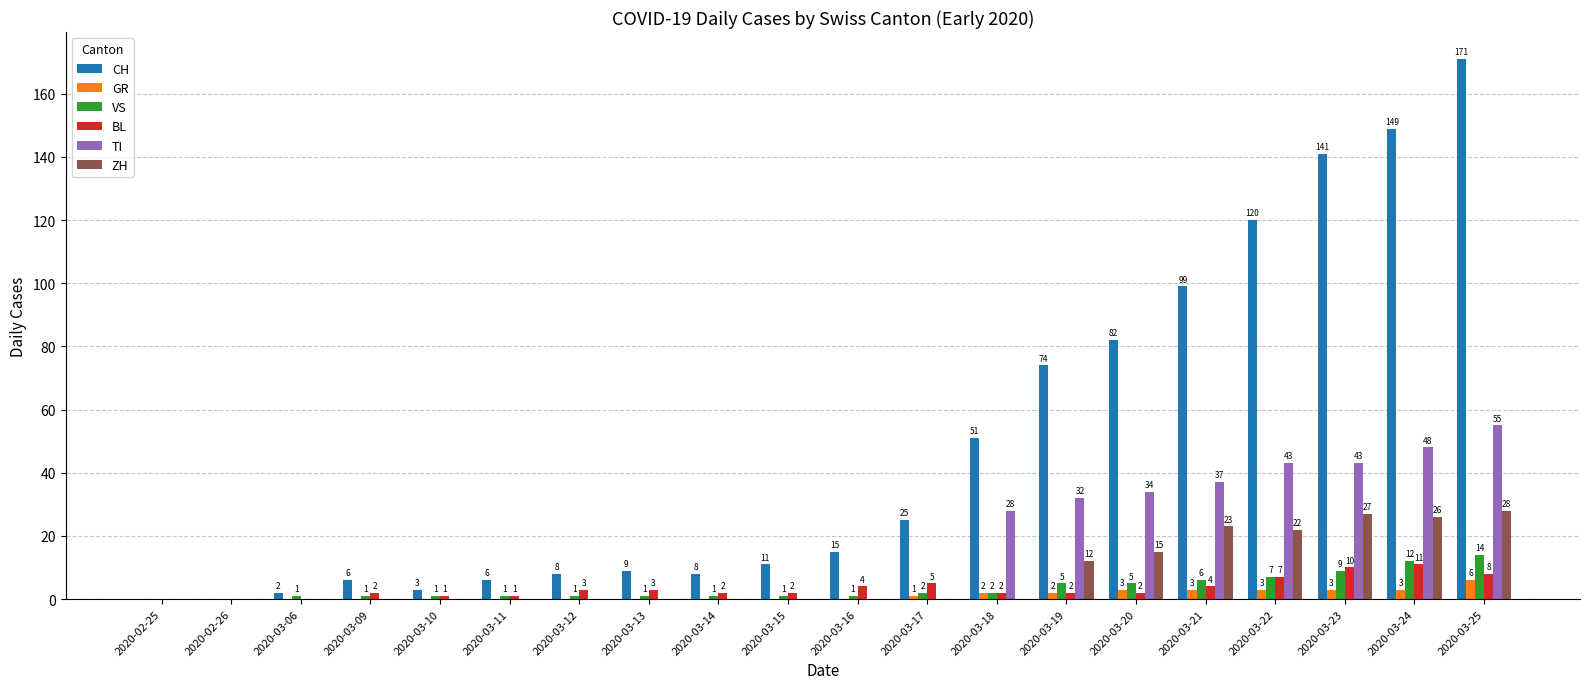

What is the total value across all series at 2020-03-24?

249